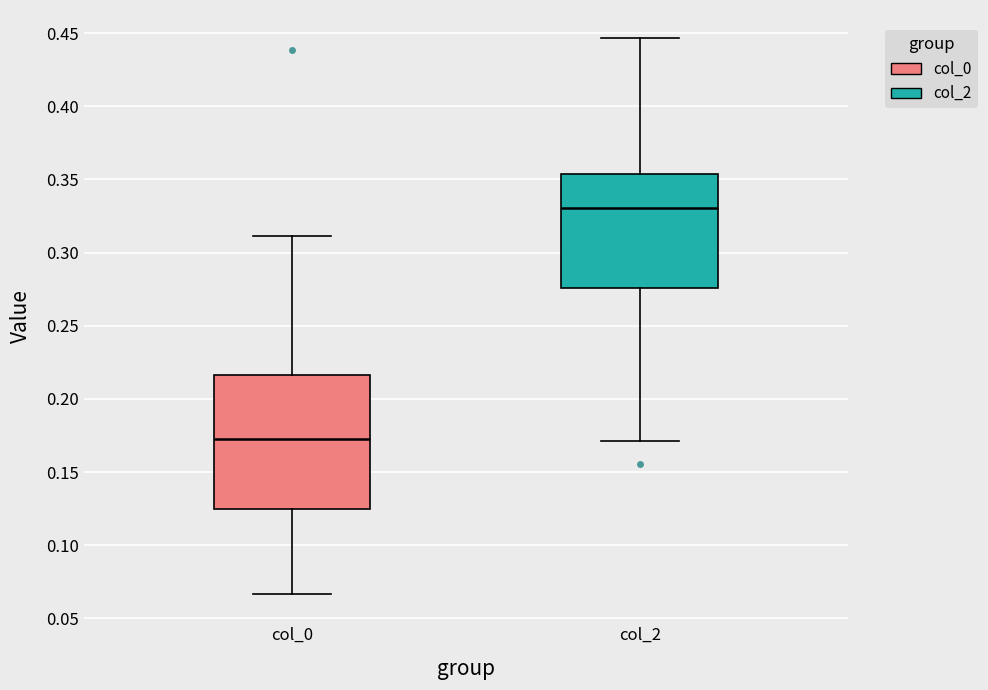

Where does the median line of the box for col_2 sit on the y-axis? The values are not printed on the chart, so give them approximately, as read against the axis.

0.330